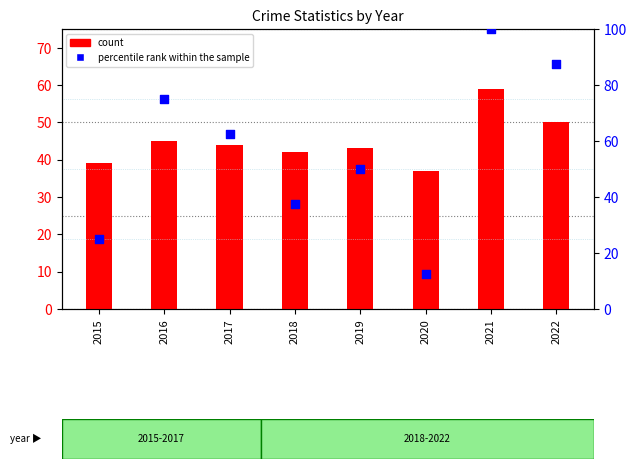

Which series reaches the maximum Y coordinate?

percentile rank within the sample